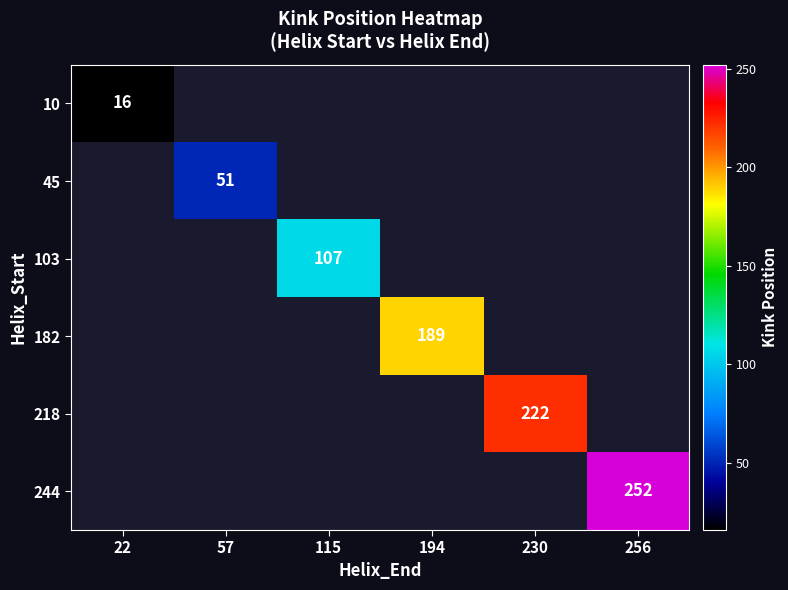

The 45 series shows 35 at 57. True or false?

False